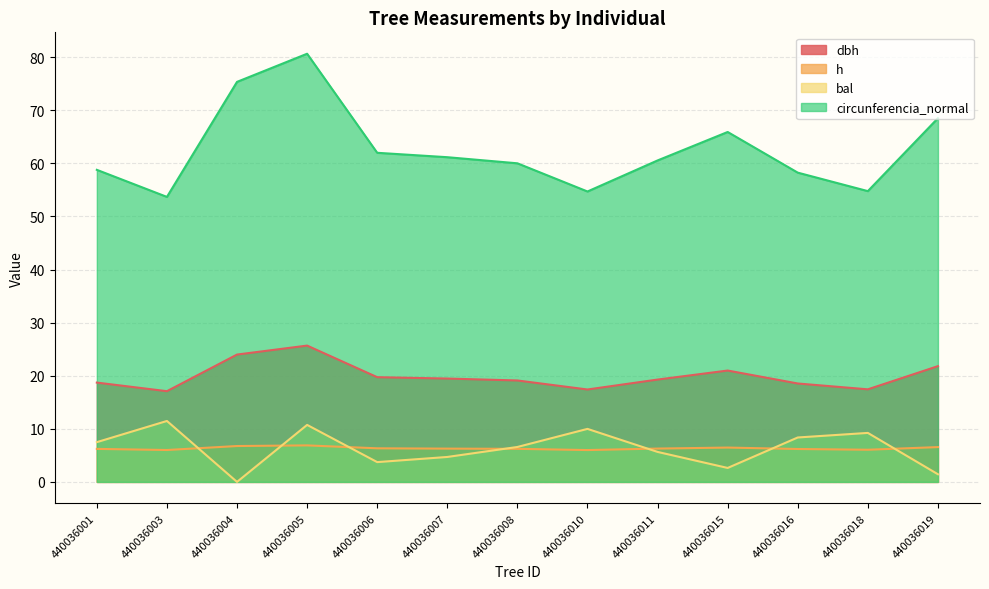

Which series changed the most between 440036001 and 440036010?

circunferencia_normal